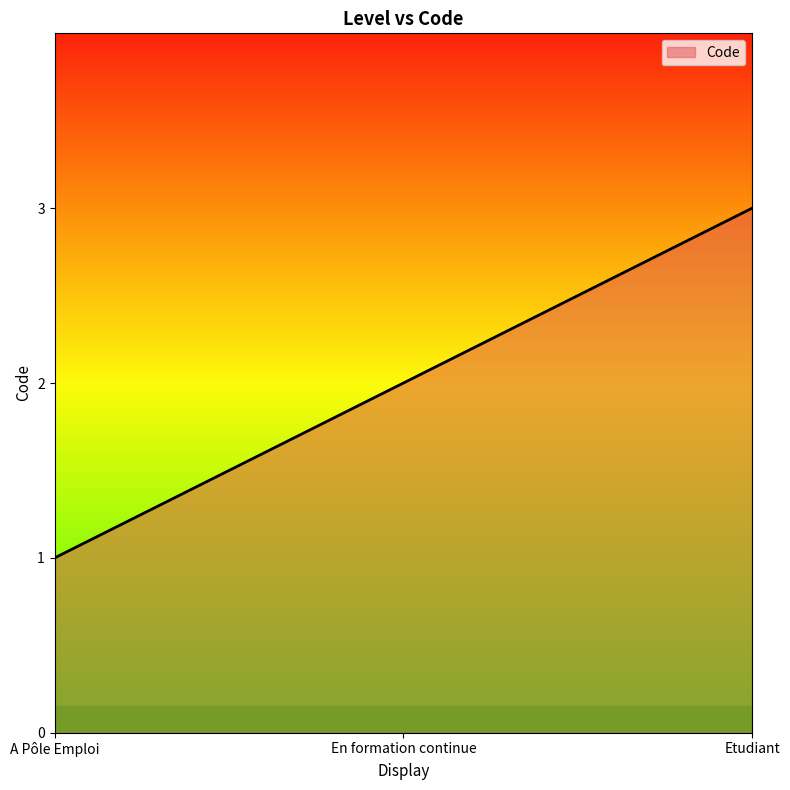

What is the change in value from En formation continue to Etudiant?

+1